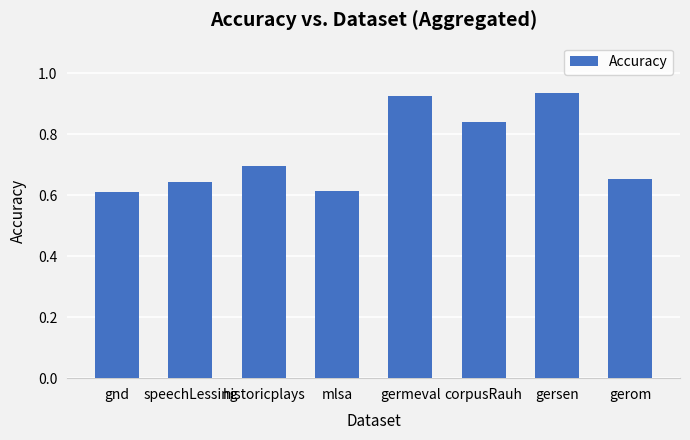

What is the label of the 8th bar from the left?

gerom